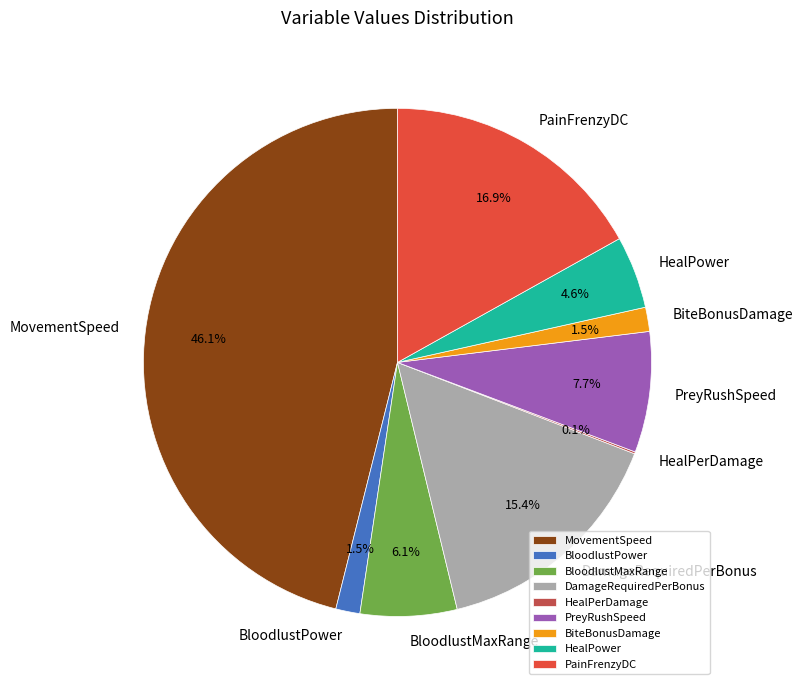

Which slice is the largest?

MovementSpeed